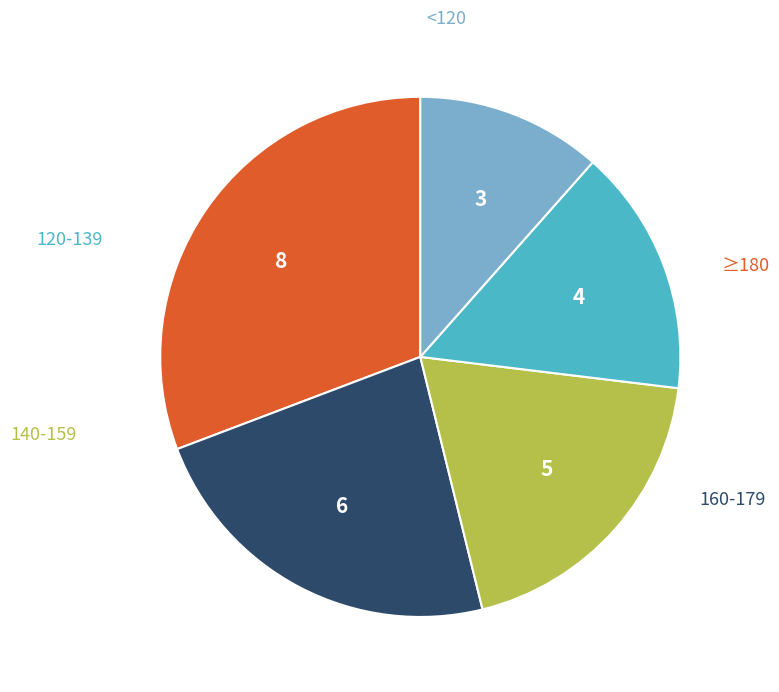

Does any single category account for the majority?

No